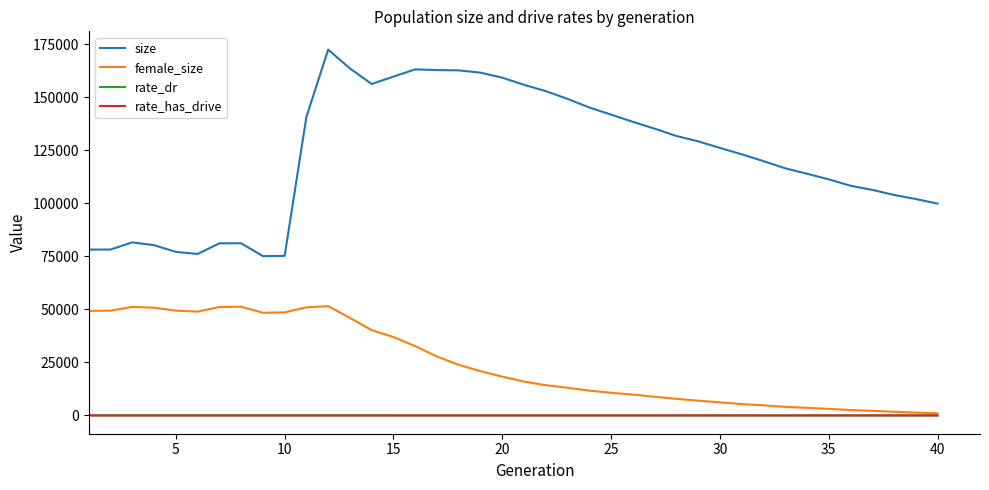

True or false: rate_has_drive and size intersect in this chart.

False